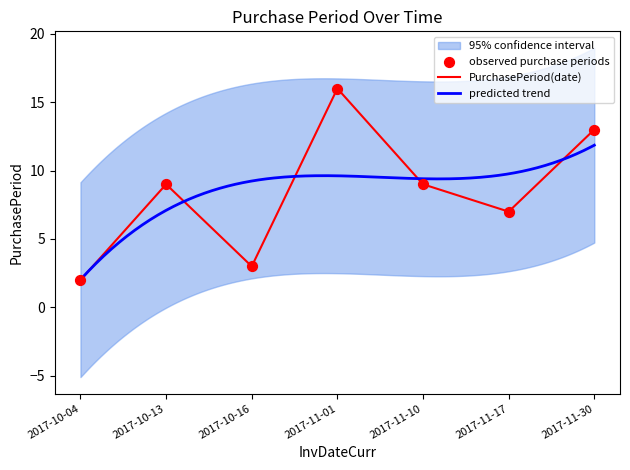

Which has a higher value, 2017-11-30 or 2017-11-01?

2017-11-01